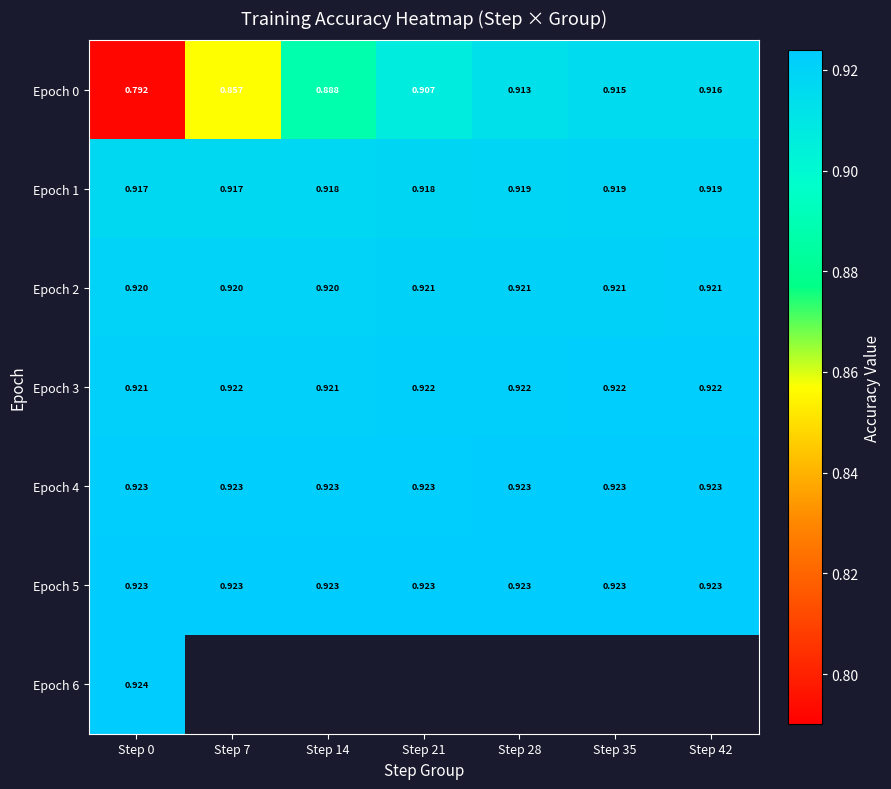

Which has a higher value, Step 14 or Step 0?

Step 14